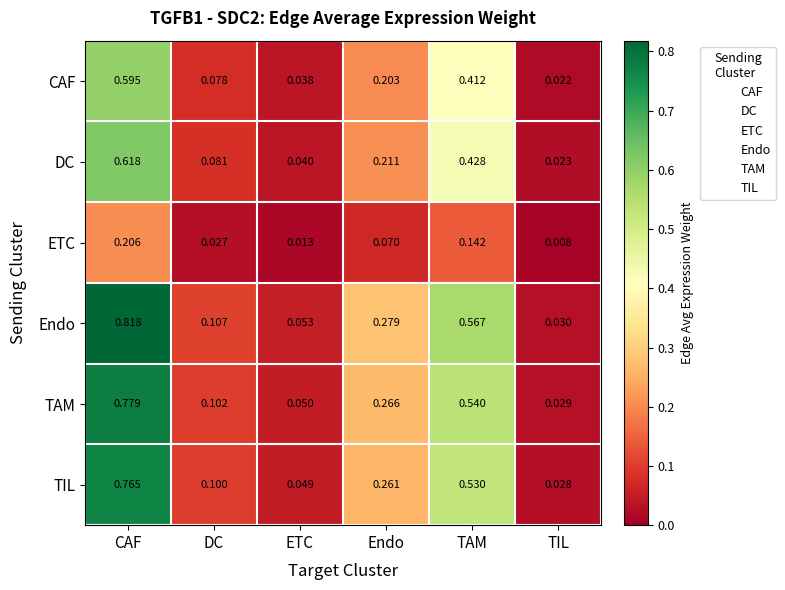

Which series has the widest spread of values?

Endo